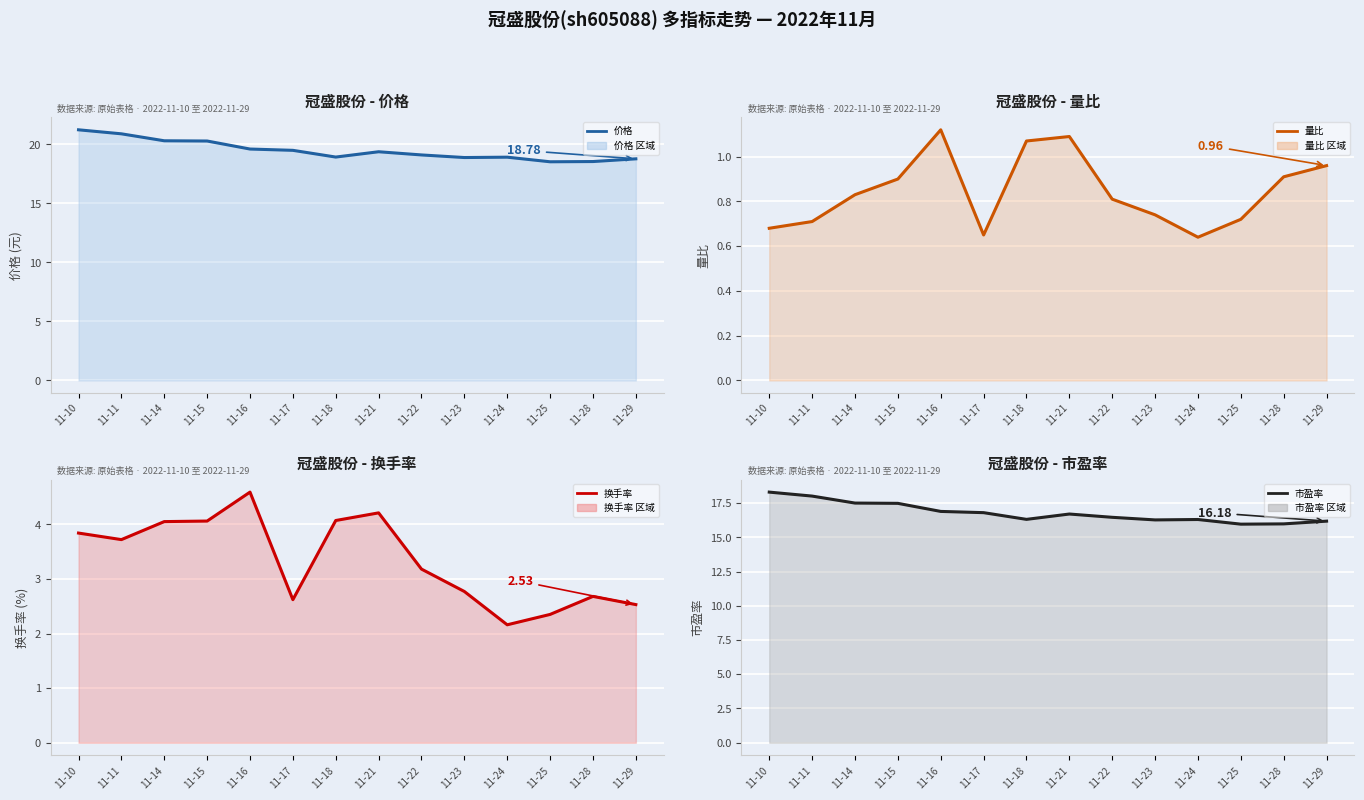

What is the maximum value for 换手率?

4.6